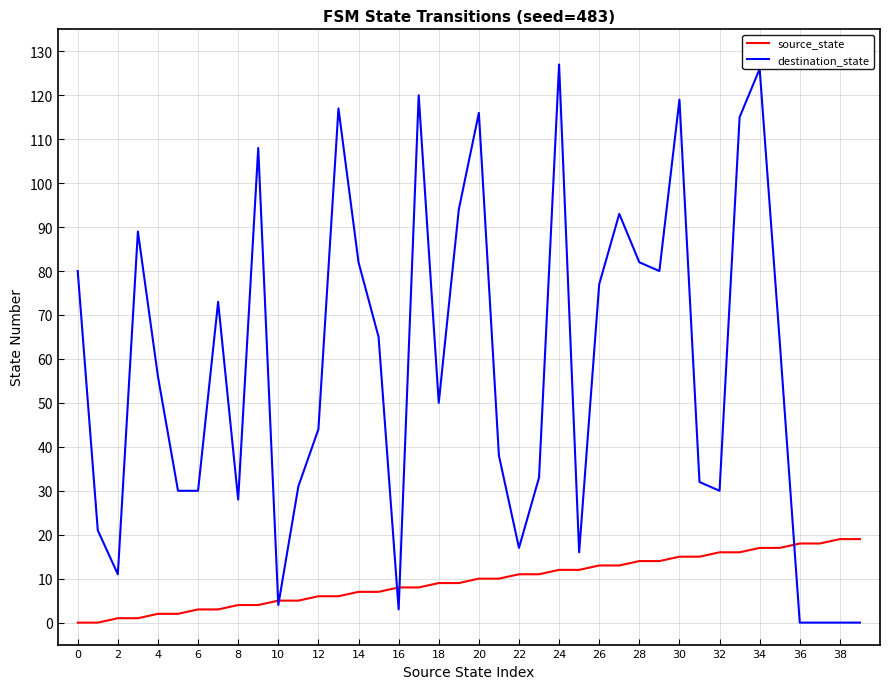

Which series has the largest total across all categories?

destination_state